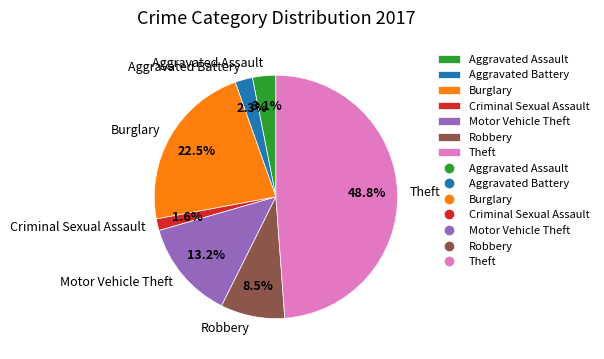

To the nearest percent, what is the combined percentage of Burglary and Aggravated Assault?

26%